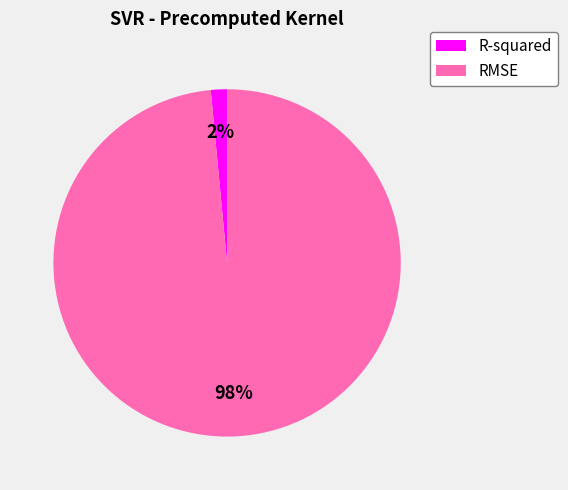

To the nearest percent, what is the average slice percentage?

50%